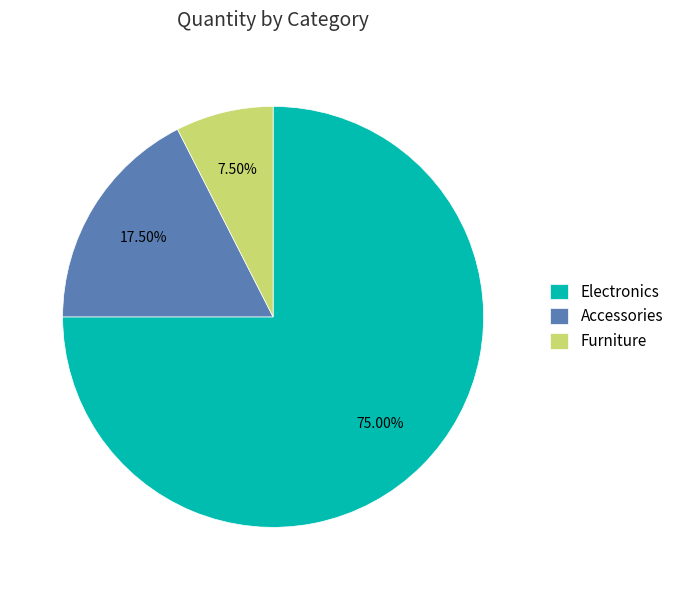

Is the sum of Accessories and Furniture greater than half?

No